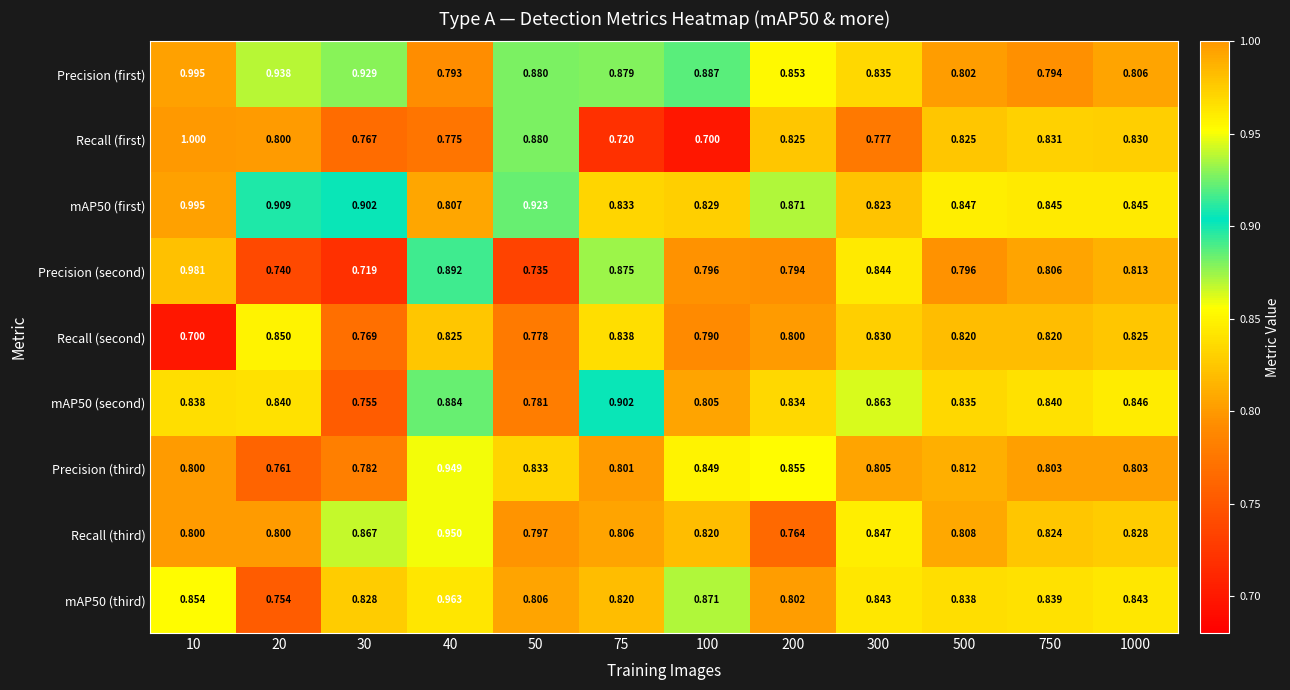

Which series has the widest spread of values?

Recall (first)